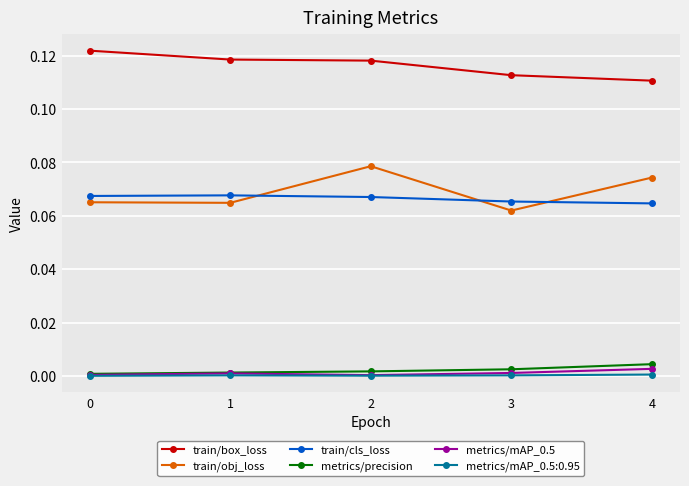

How many intersections are there between train/cls_loss and train/obj_loss?

3